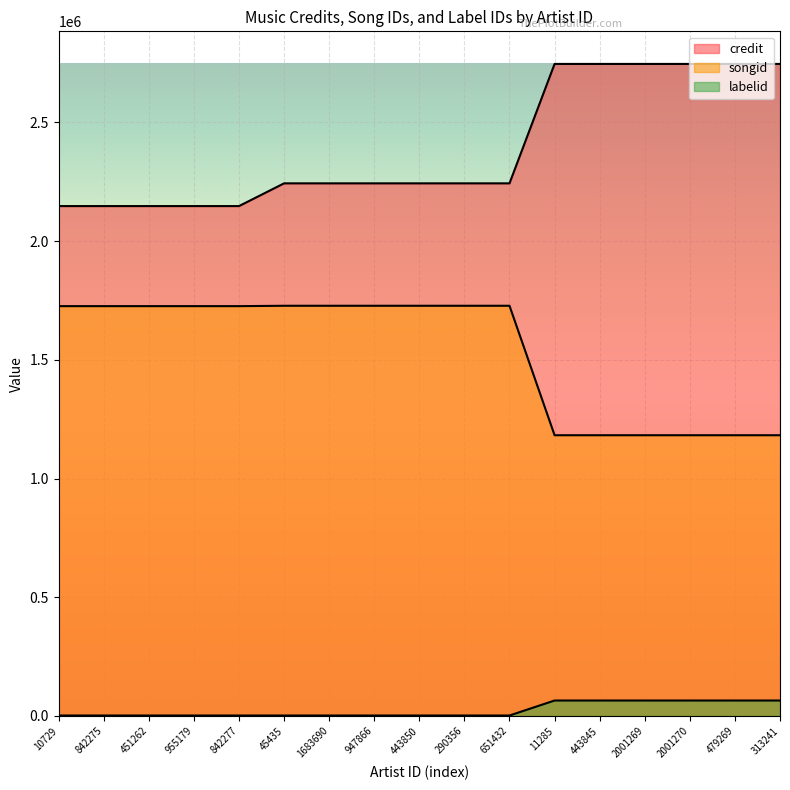

Which category has the lowest value in the songid series?

11285